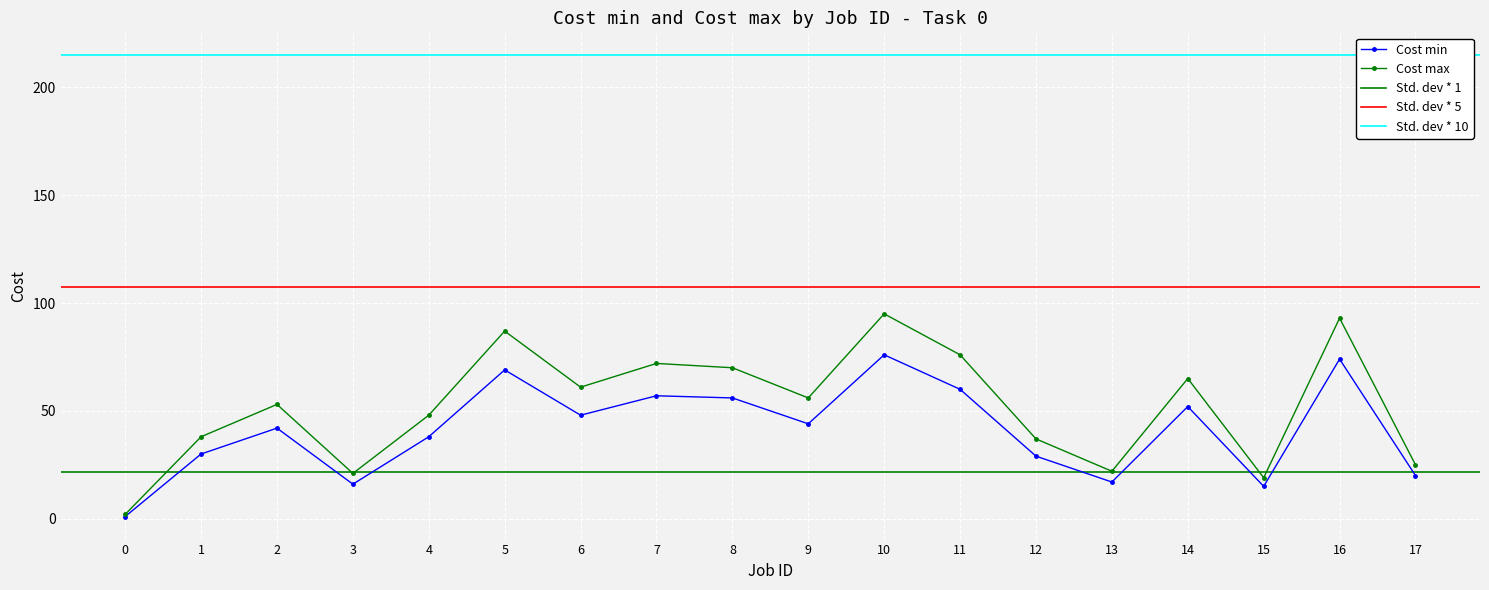

What is the difference between the Cost max values at 17 and 0?

23